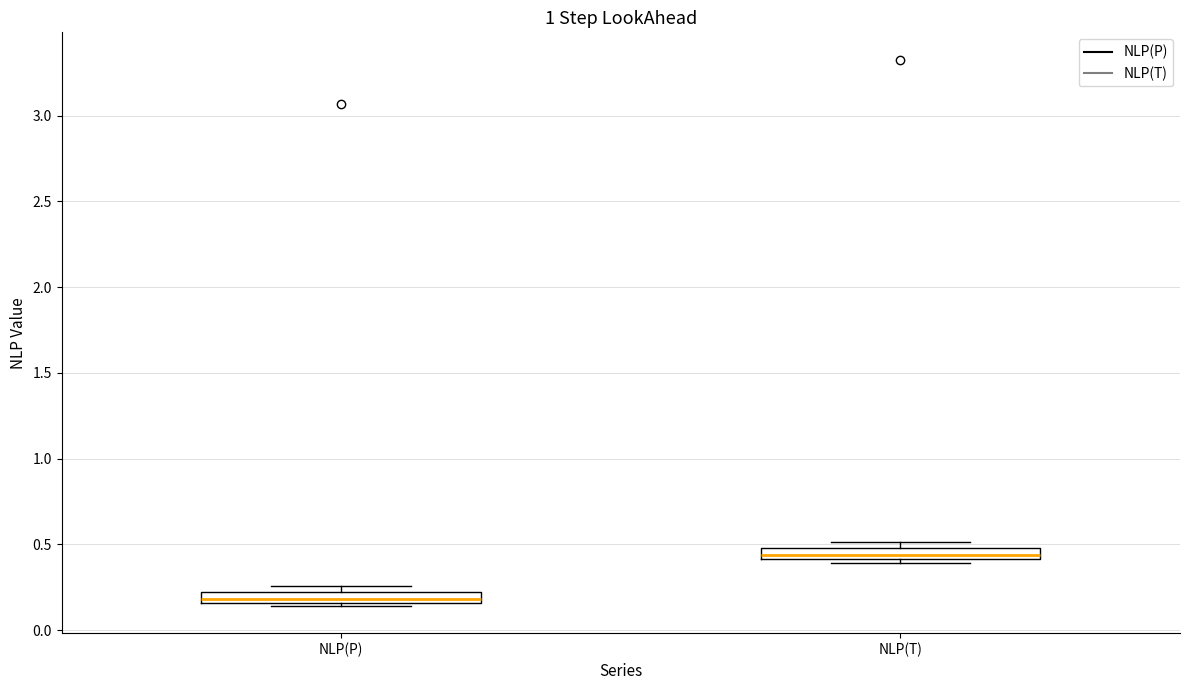

Where is the upper edge of the box for NLP(P) on the y-axis? The values are not printed on the chart, so give them approximately, as read against the axis.

0.20